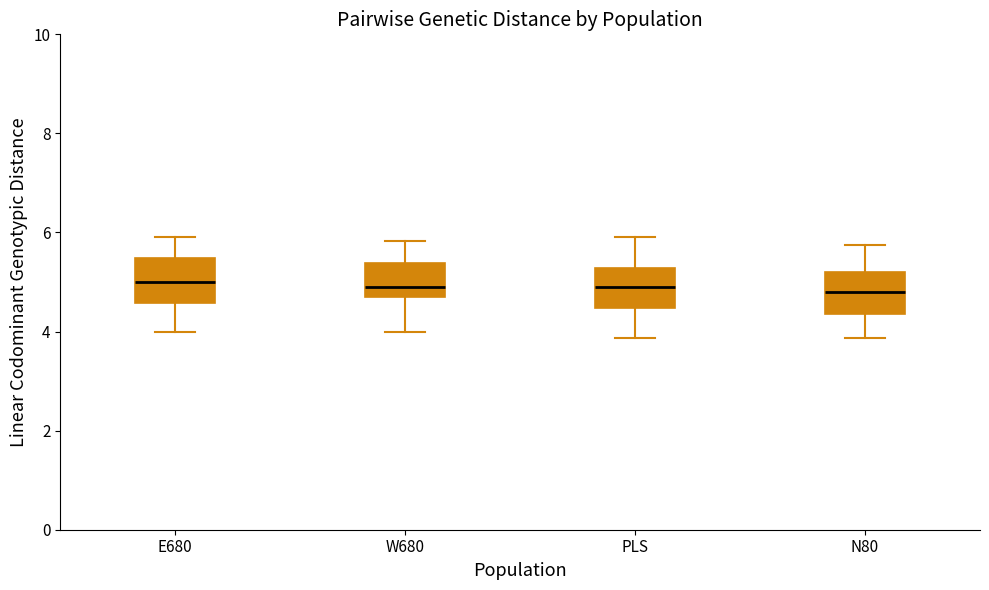

Where does the upper whisker of the box for PLS end on the y-axis? The values are not printed on the chart, so give them approximately, as read against the axis.

6.0